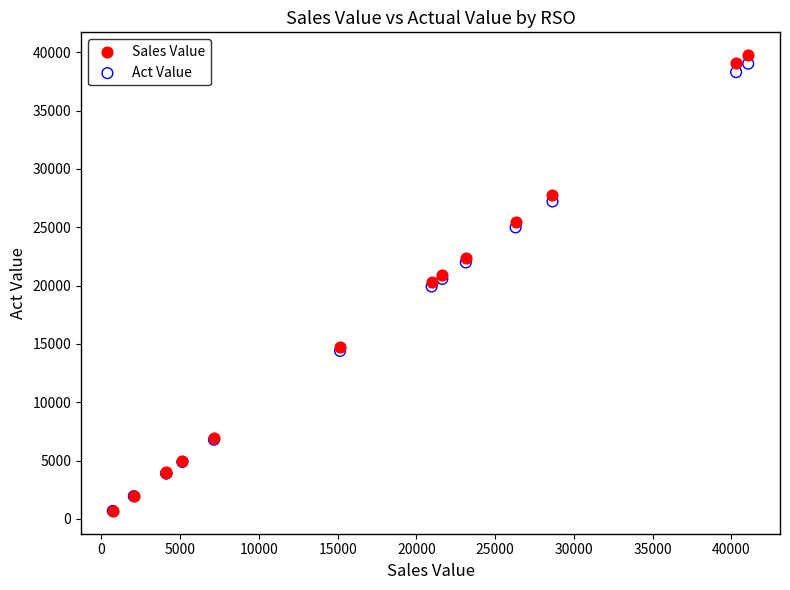

What are all the series names shown in the legend?

Sales Value, Act Value